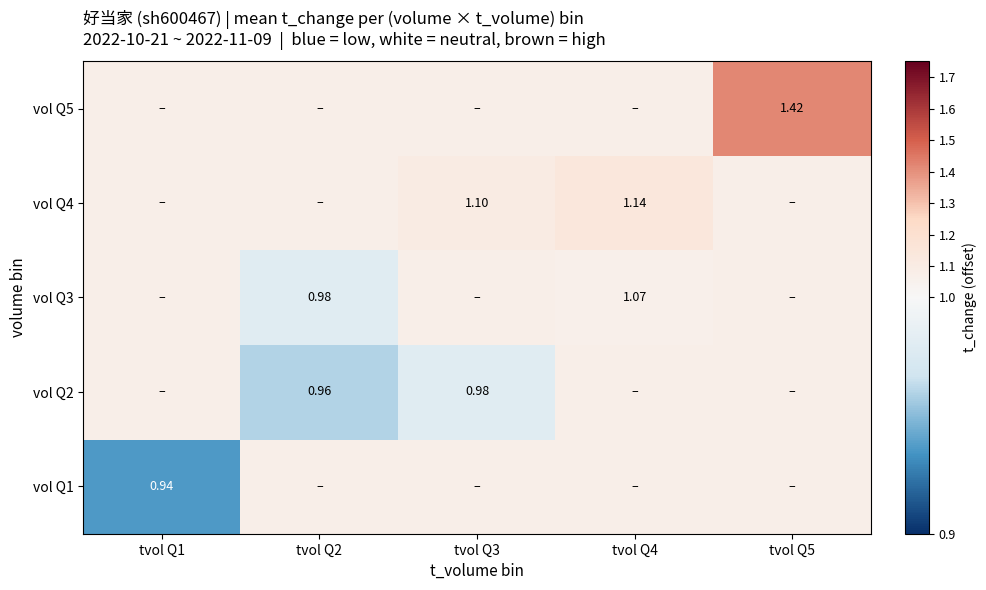

The value of vol Q1 at tvol Q1 is 1.5. True or false?

False